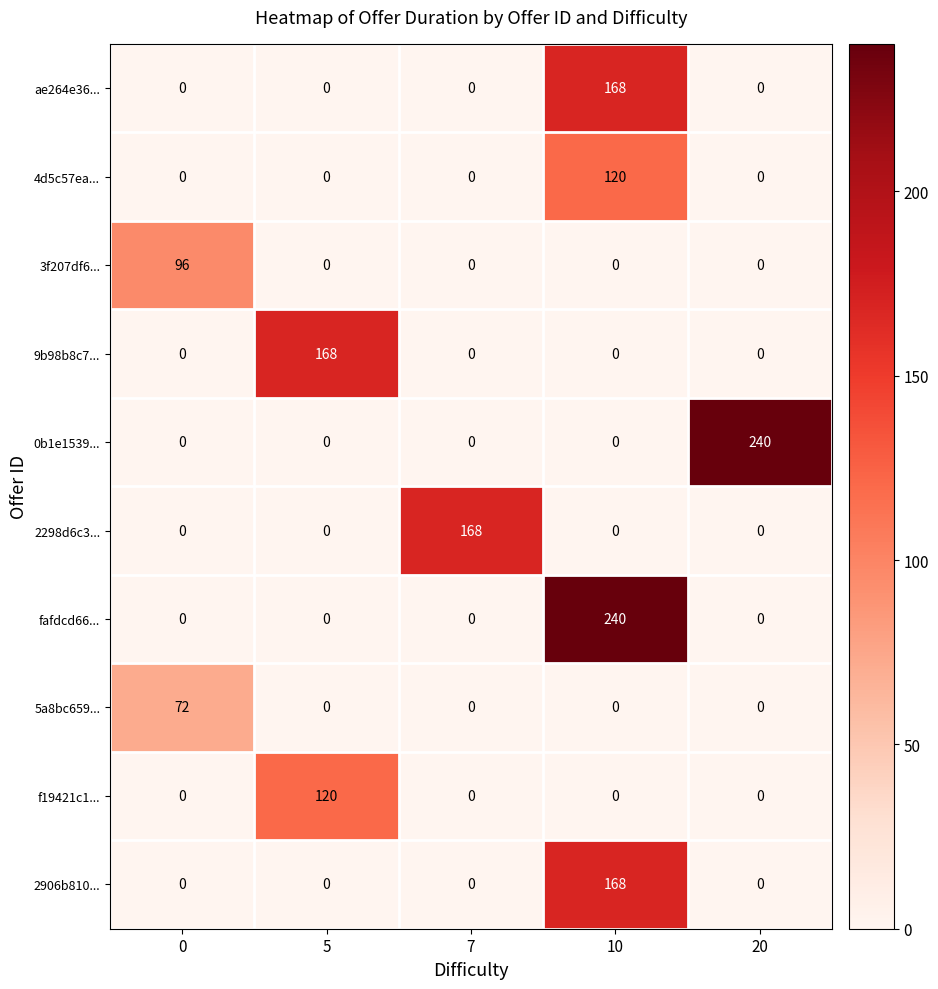

What is the difference between the 4d5c57ea... values at 7 and 10?

120